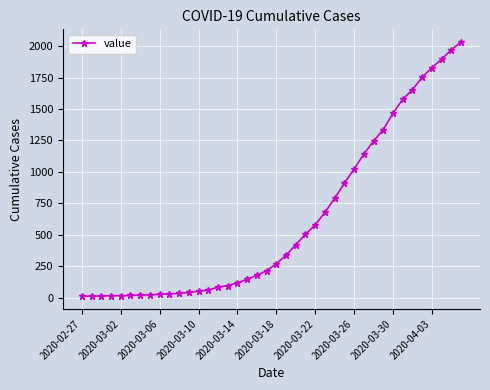

What is the difference between the maximum and minimum values?

2019